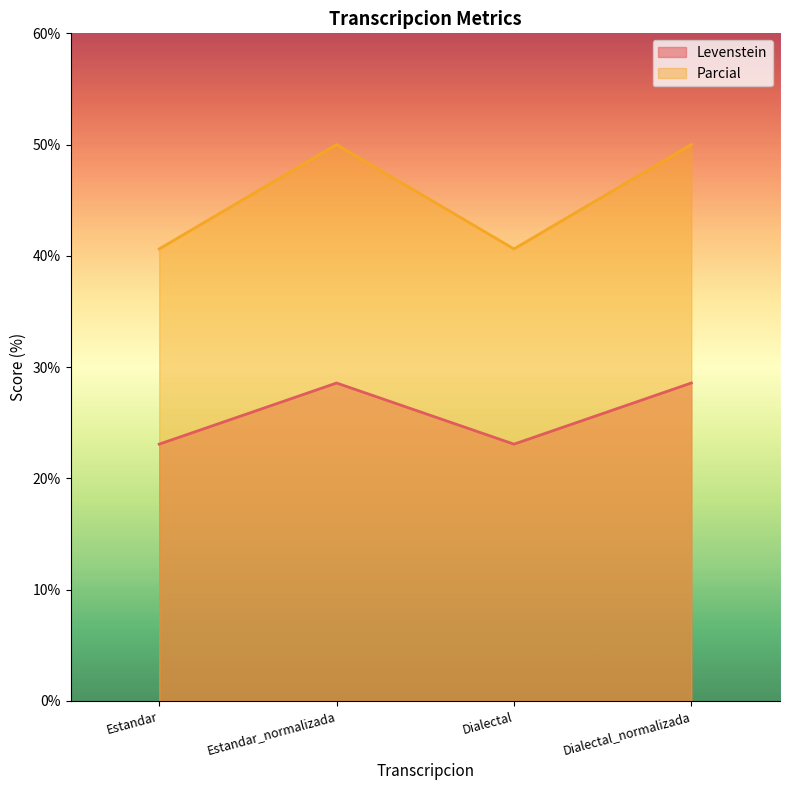

Is the value of Parcial at Dialectal greater than the value of Levenstein at Dialectal_normalizada?

Yes